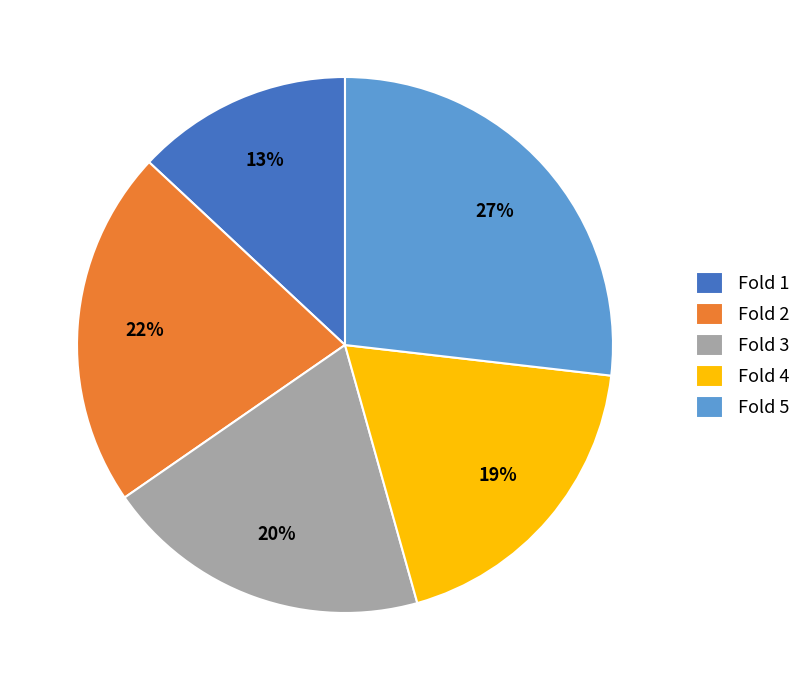

To the nearest percent, what percentage of the pie is Fold 3?

20%